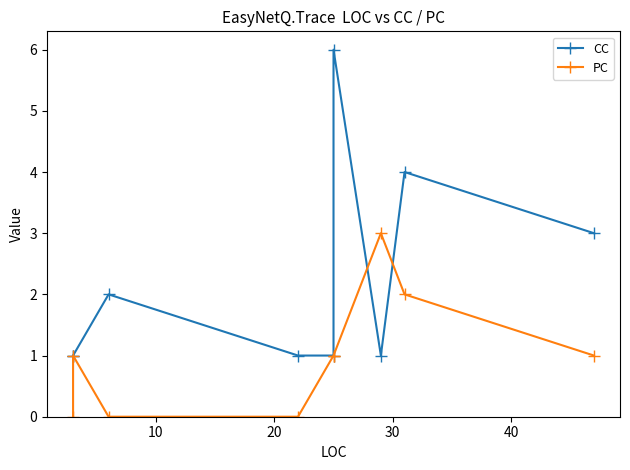

The value of PC at 40 is 1. True or false?

True